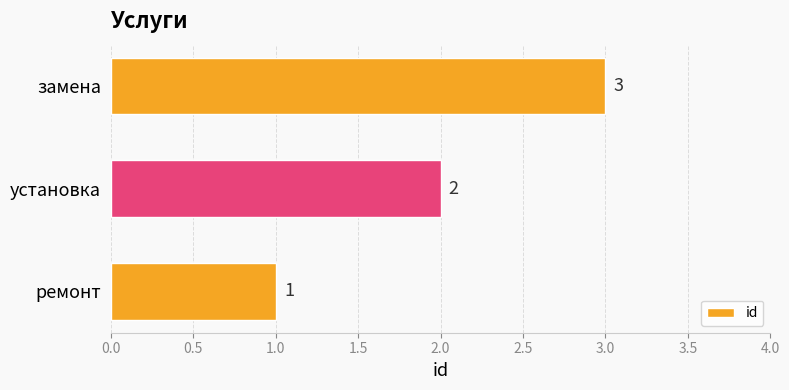

True or false: the data shows 0 at установка.

False